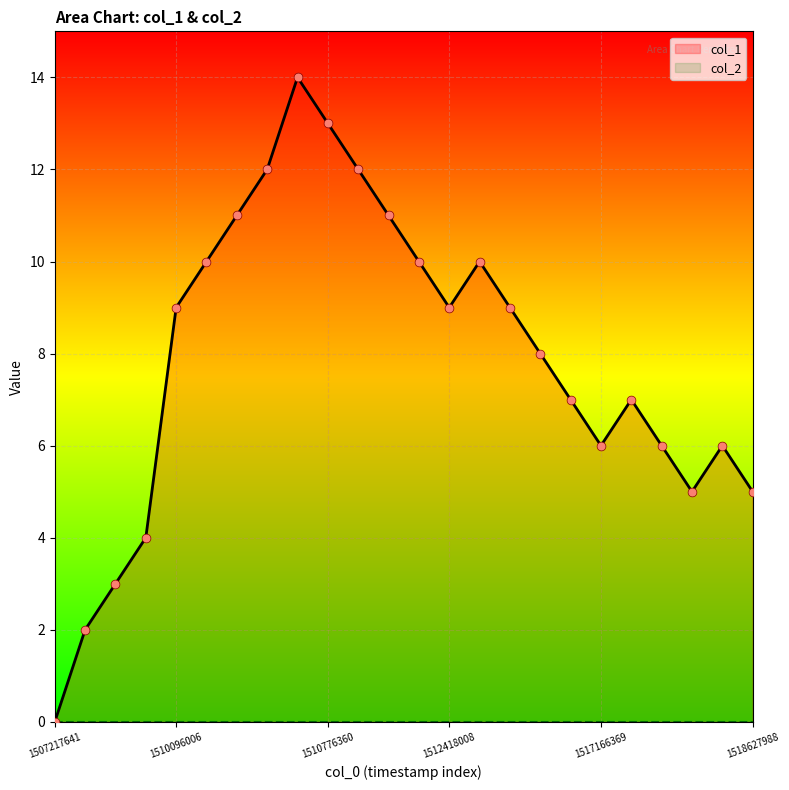

What is the change in value from 1510096006 to 1516734380?

-2